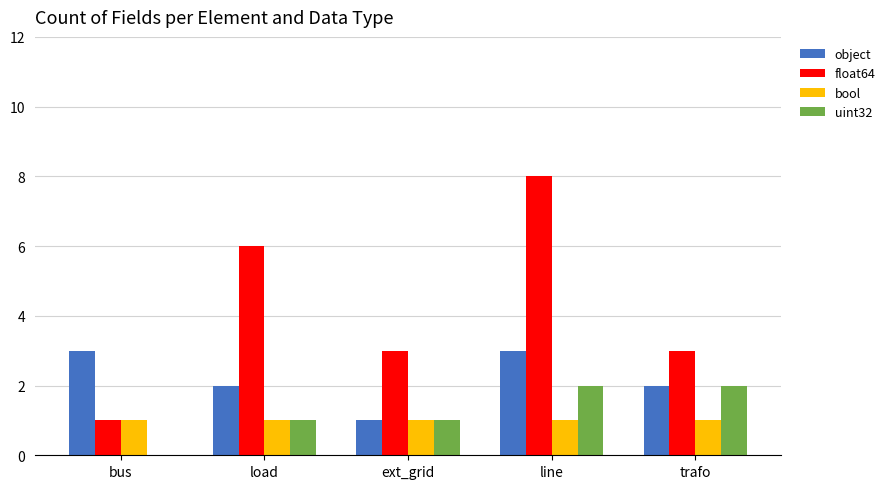

What is the total value across all series at ext_grid?

6